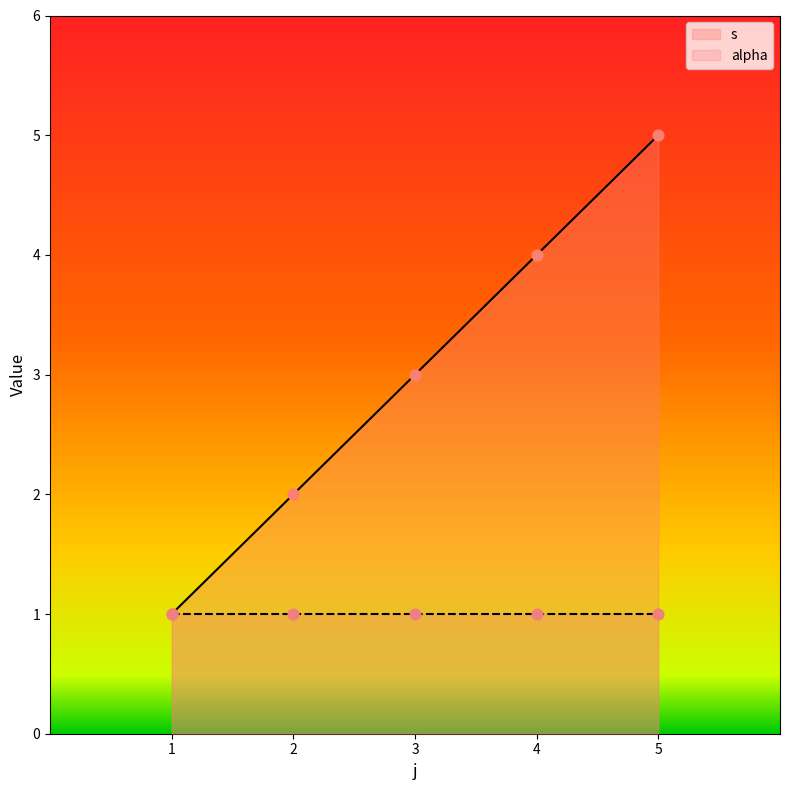

What is the change in value from 1 to 5?

+4